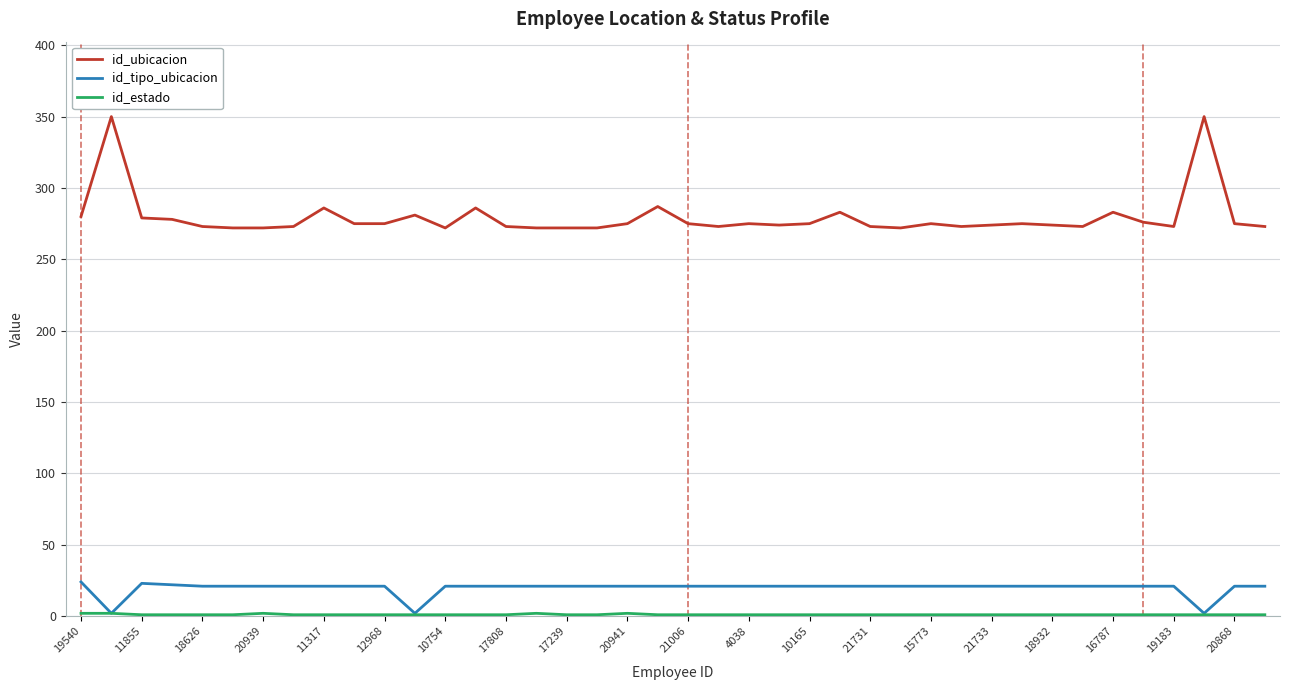

Which series has the largest range (max minus min)?

id_ubicacion